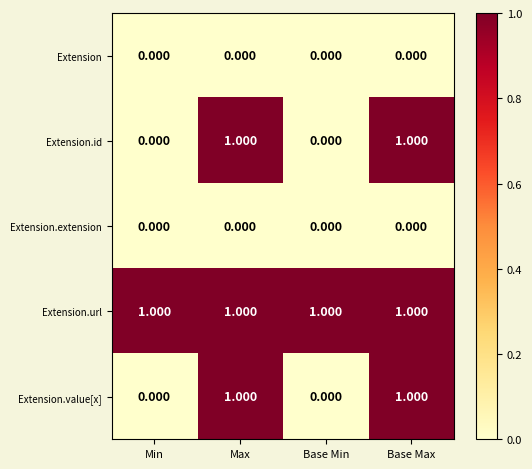

What is the total value across all series at Min?

1